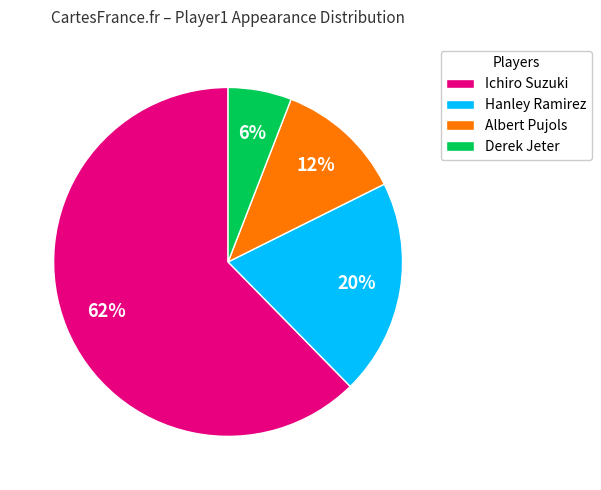

To the nearest percent, what is the difference between the largest and smallest slice percentages?

56%